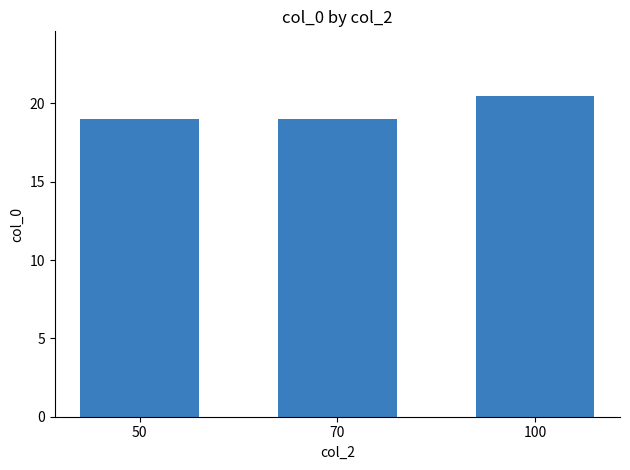

What is the sum of the values at 50 and 70?

38.0